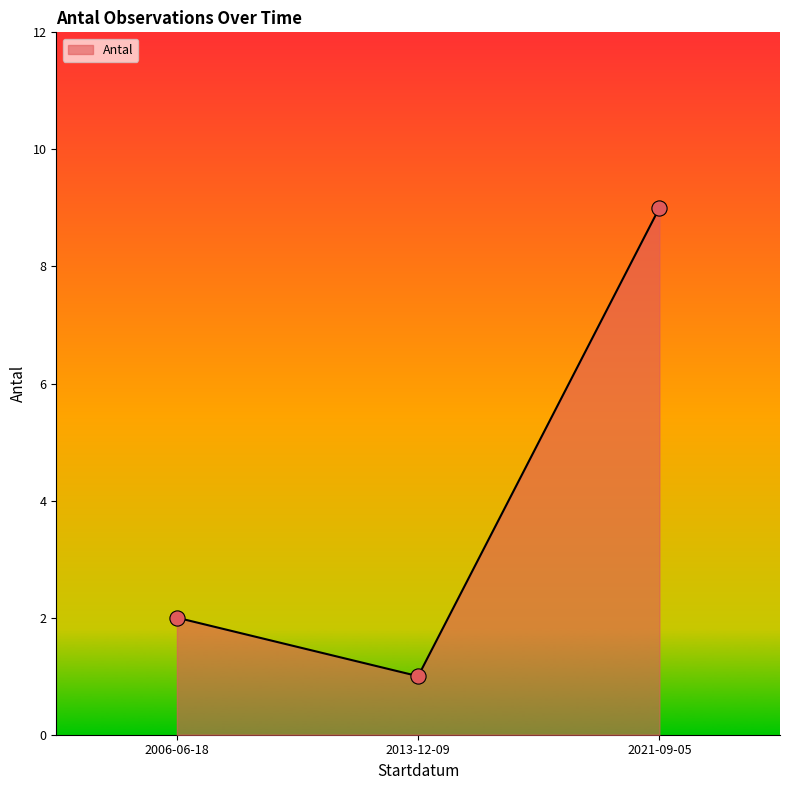

What is the change in value from 2006-06-18 to 2021-09-05?

+7